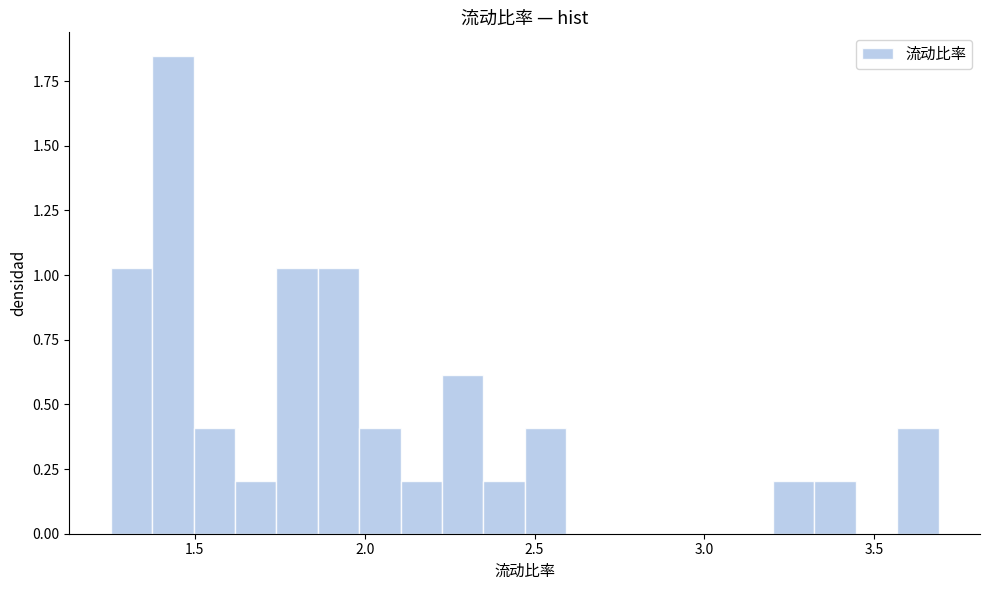

Read against the x-axis, roughly where is the centre of the tallest bar?

1.45